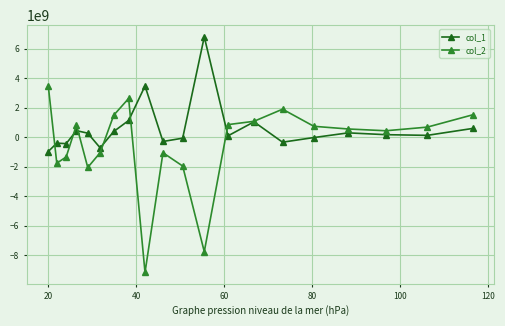

What are all the series names shown in the legend?

col_1, col_2